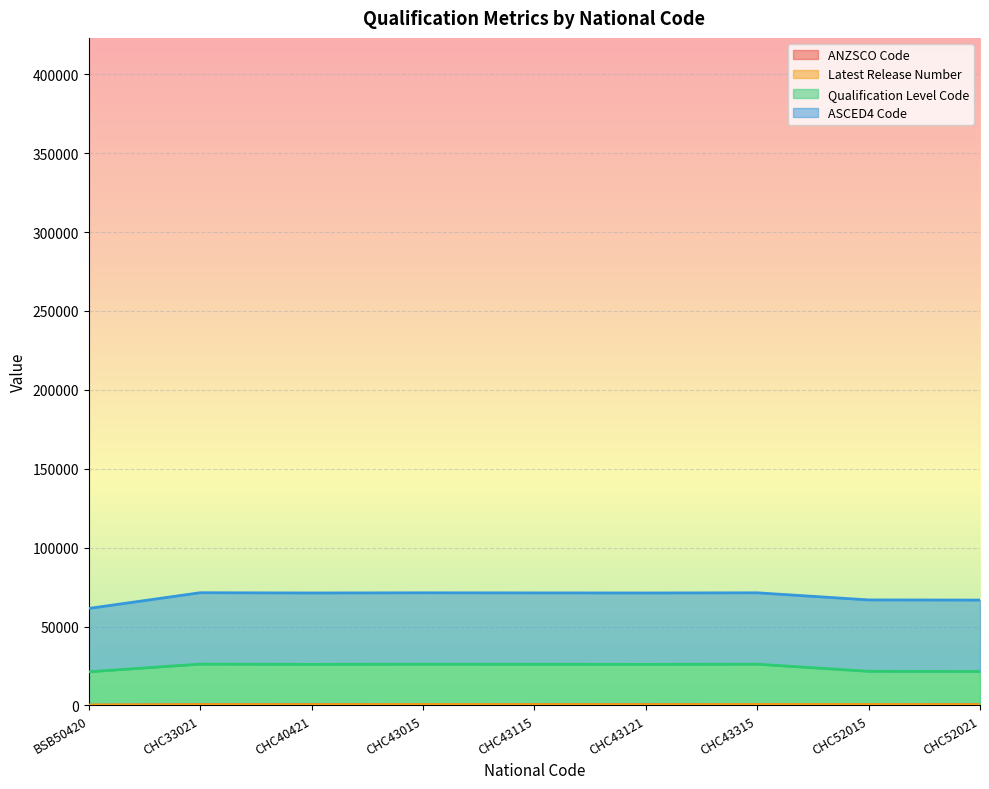

At which label does Qualification Level Code reach its peak?

CHC33021